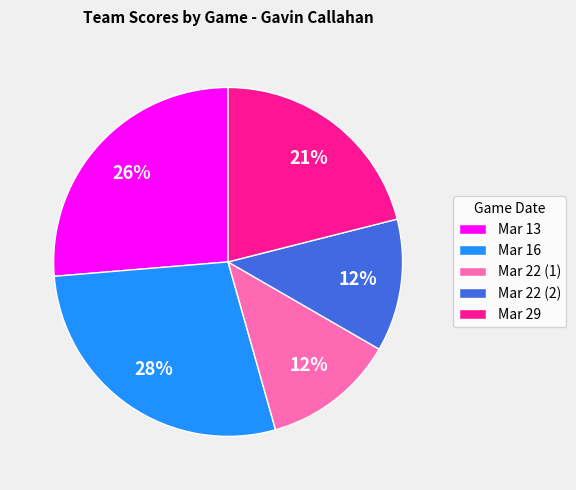

True or false: Mar 22 (2) accounts for 12% of the total.

True